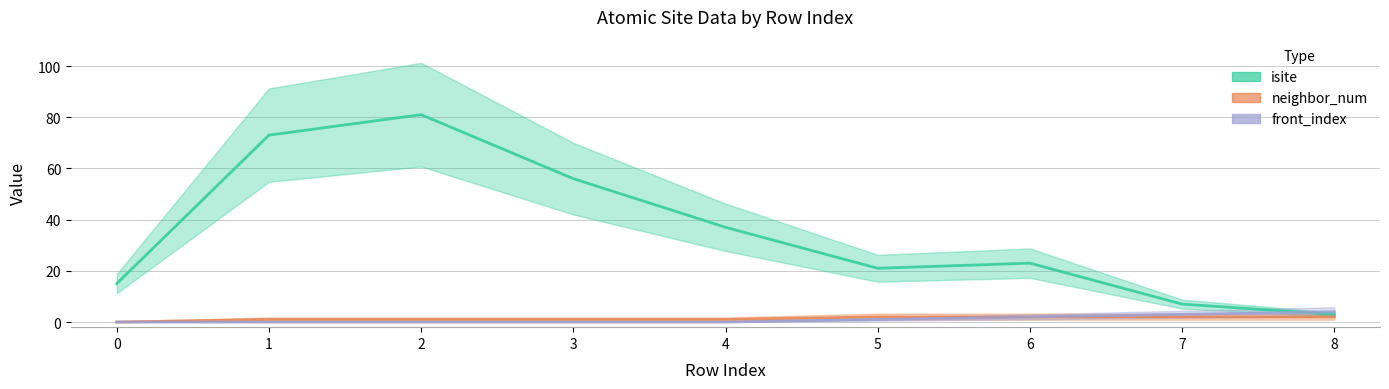

The value of front_index at 7 is 1. True or false?

False